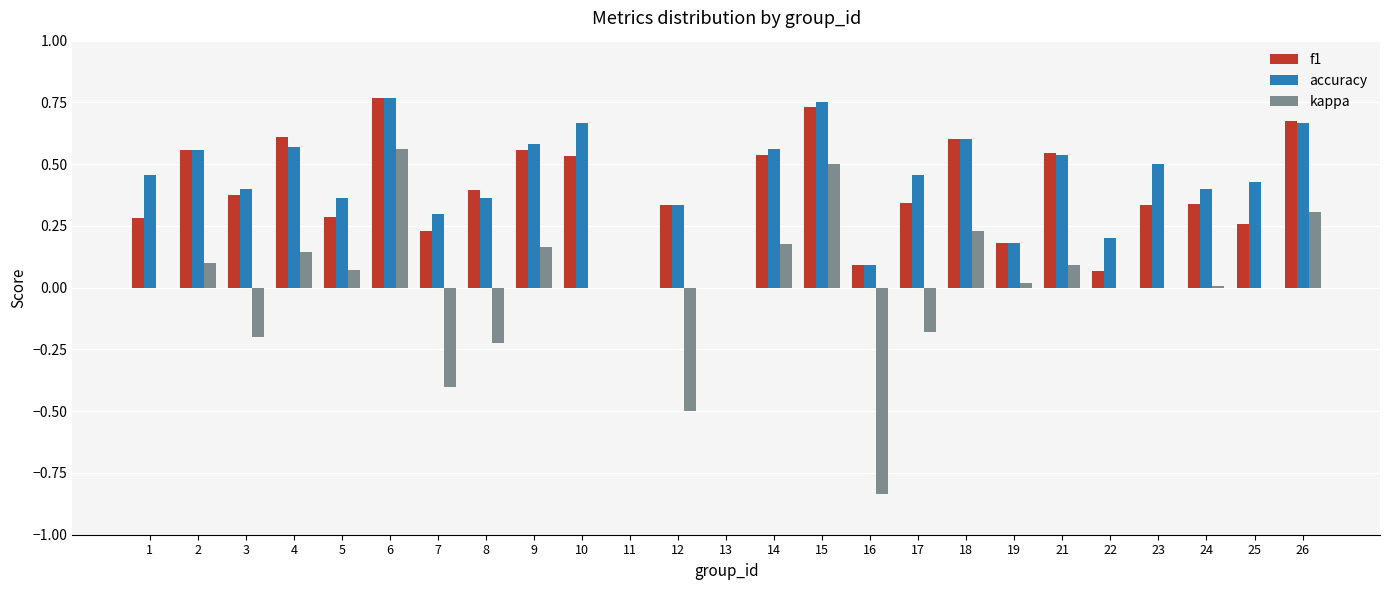

At which label does f1 reach its peak?

6